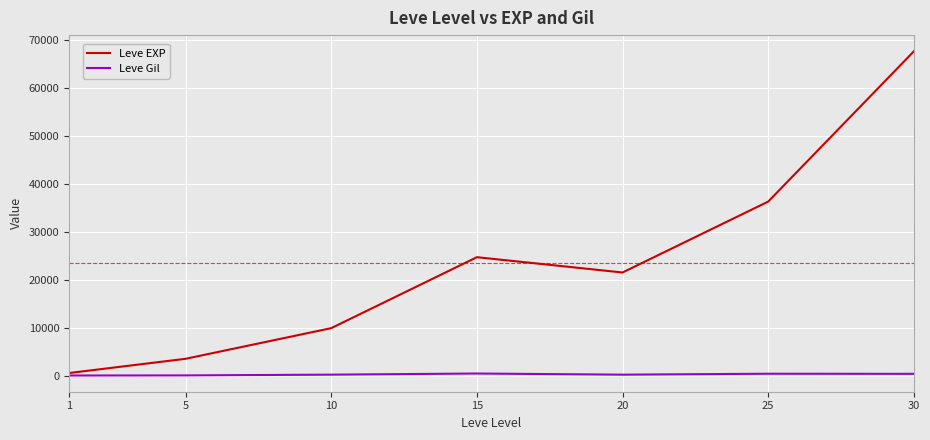

Rank the series by their average value, from lowest to highest.

Leve Gil, Leve EXP